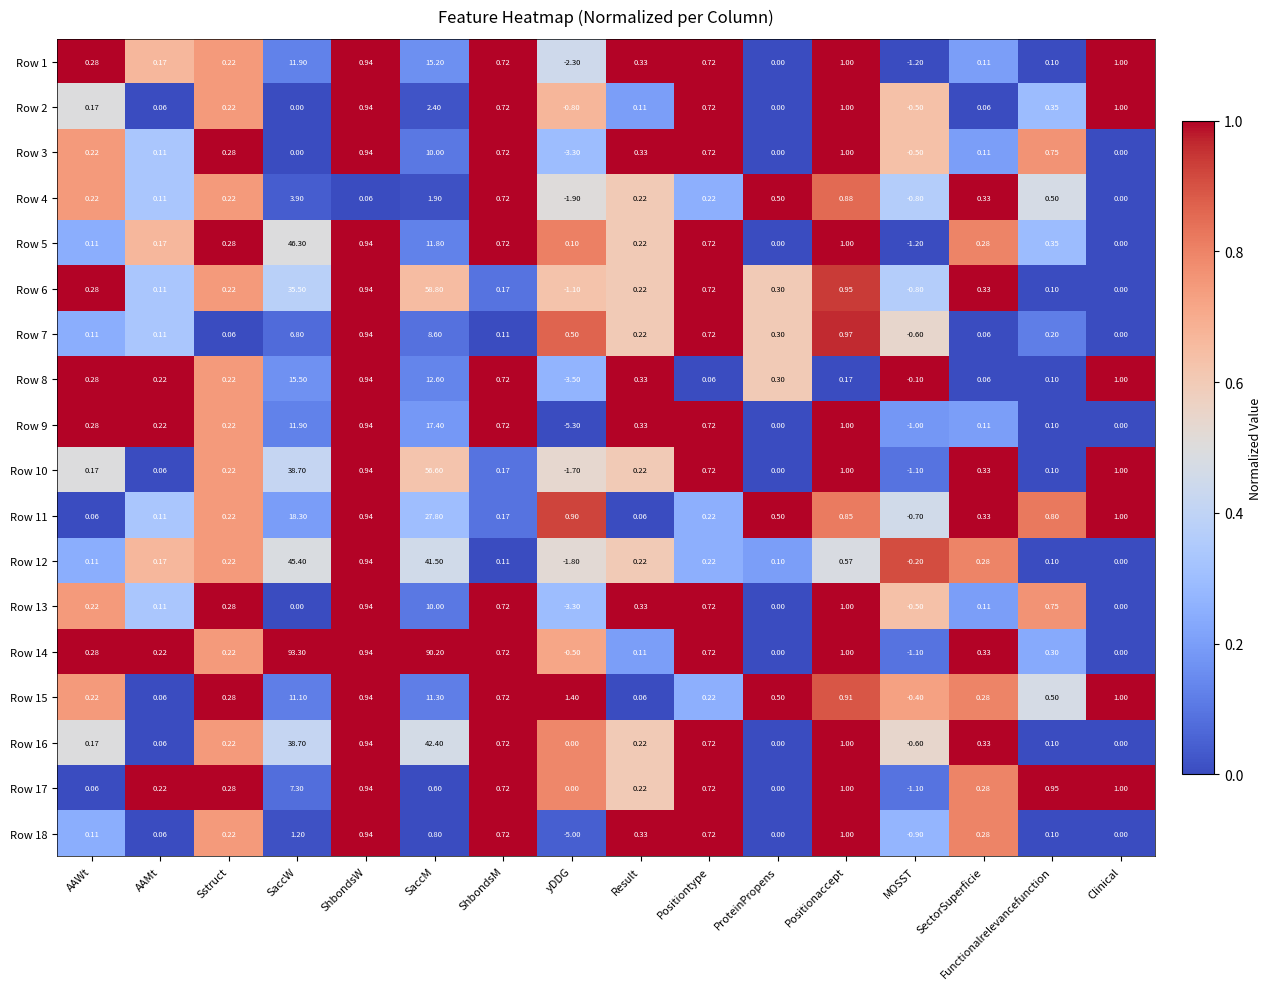

Which label corresponds to the largest value in the chart?

SaccW